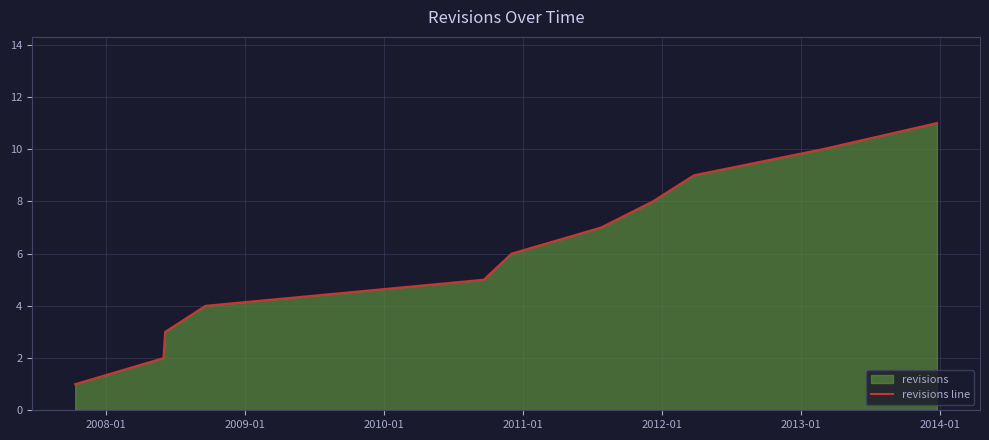

What is the greatest value displayed?

11